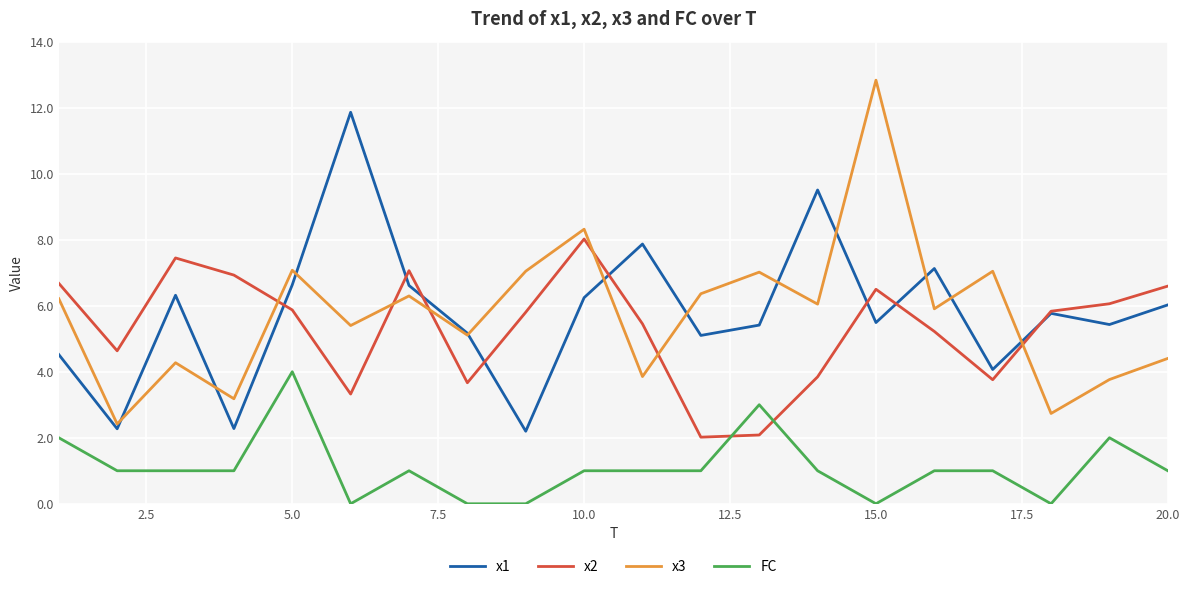

List the series in order of their peak value, lowest first.

FC, x2, x1, x3